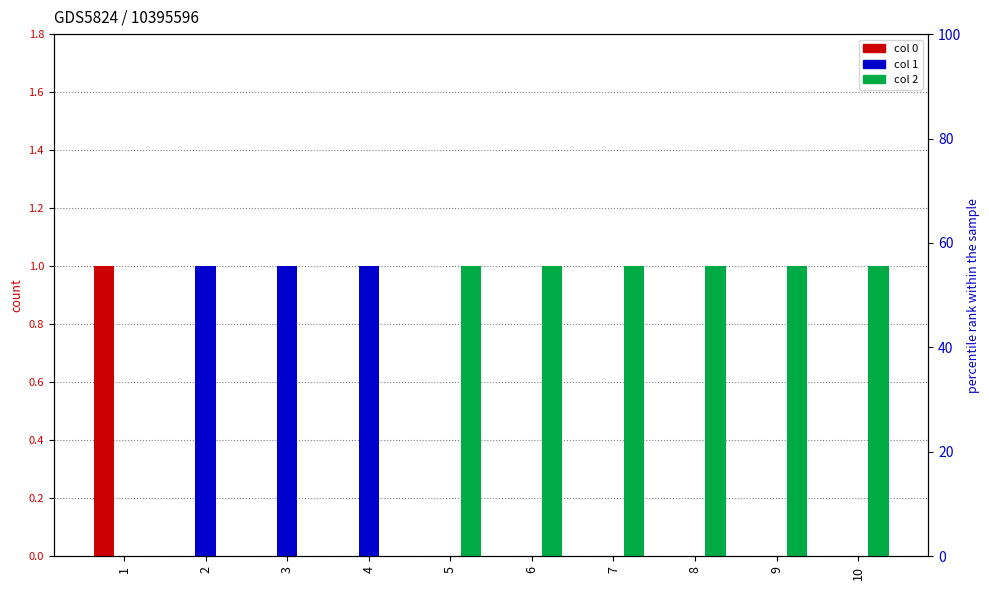

What is the sum of all 1 values?

3